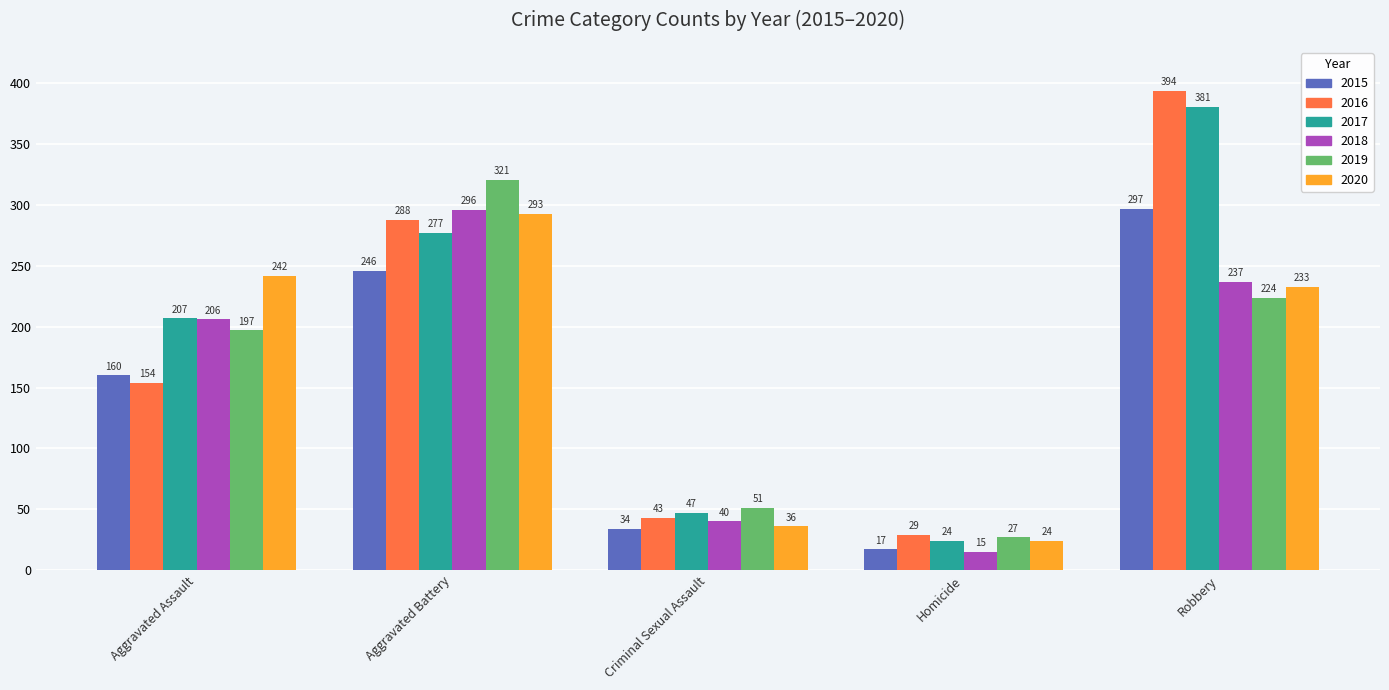

The 2019 series shows 298 at Aggravated Assault. True or false?

False